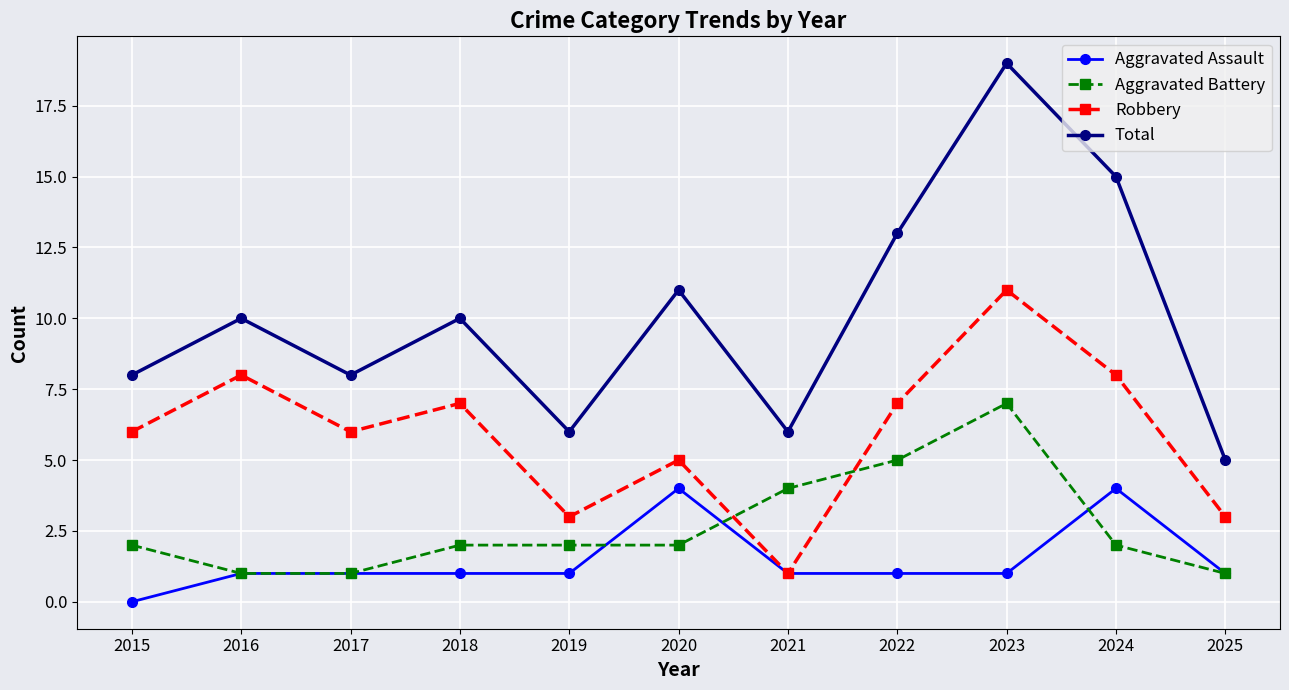

List the series in order of their peak value, highest first.

Total, Robbery, Aggravated Battery, Aggravated Assault